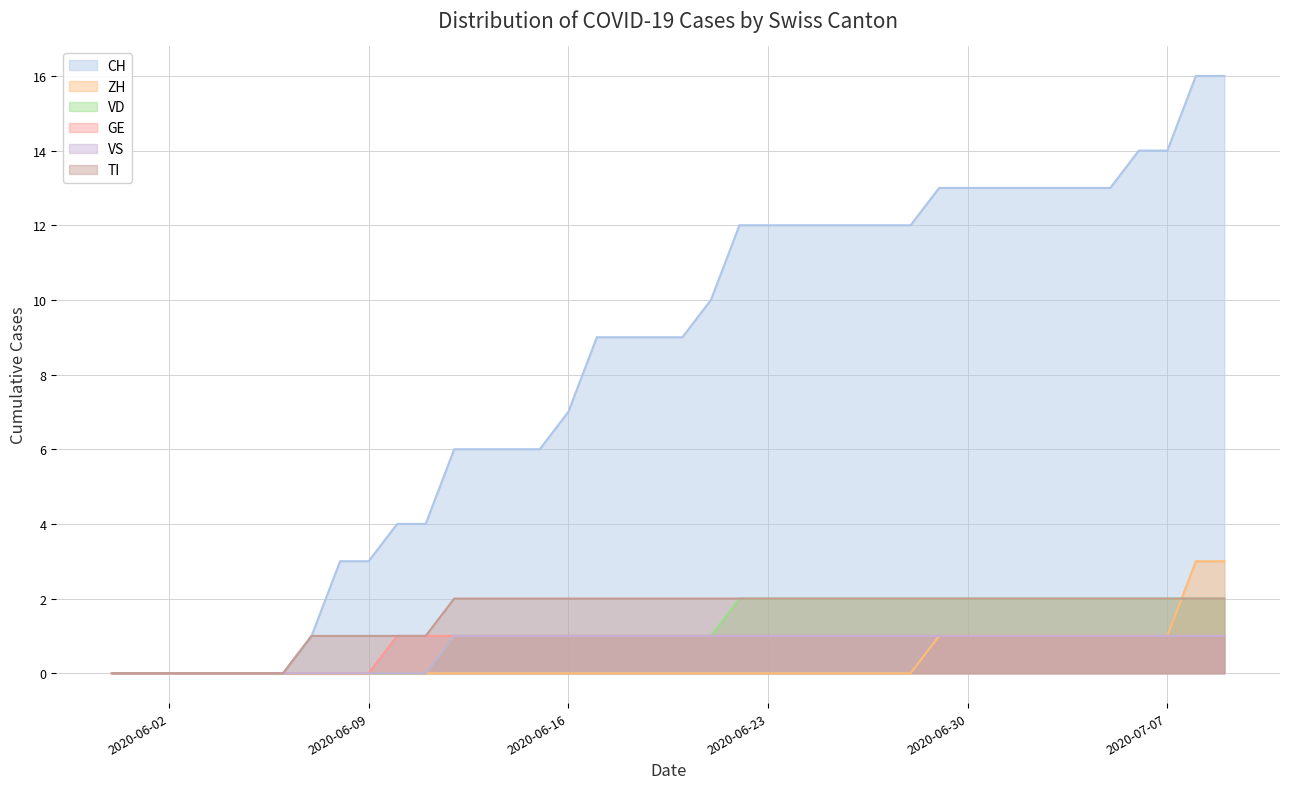

The TI series shows 3 at 2020-07-05. True or false?

False